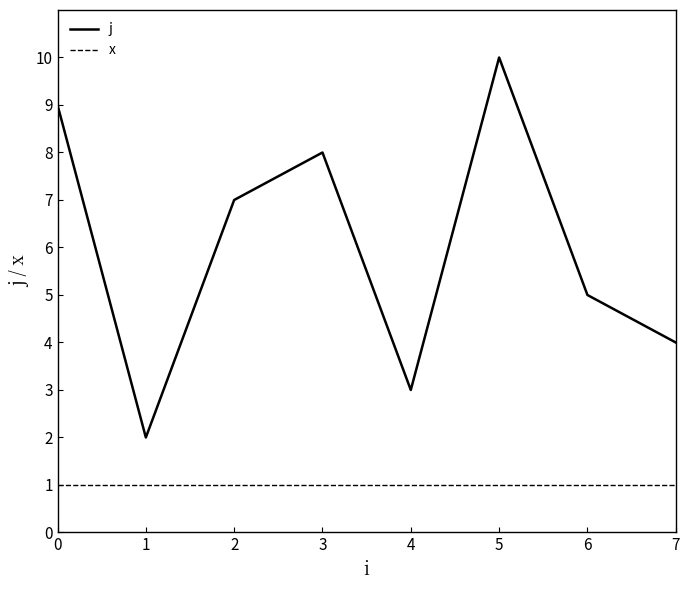

True or false: j and x cross at least once.

False